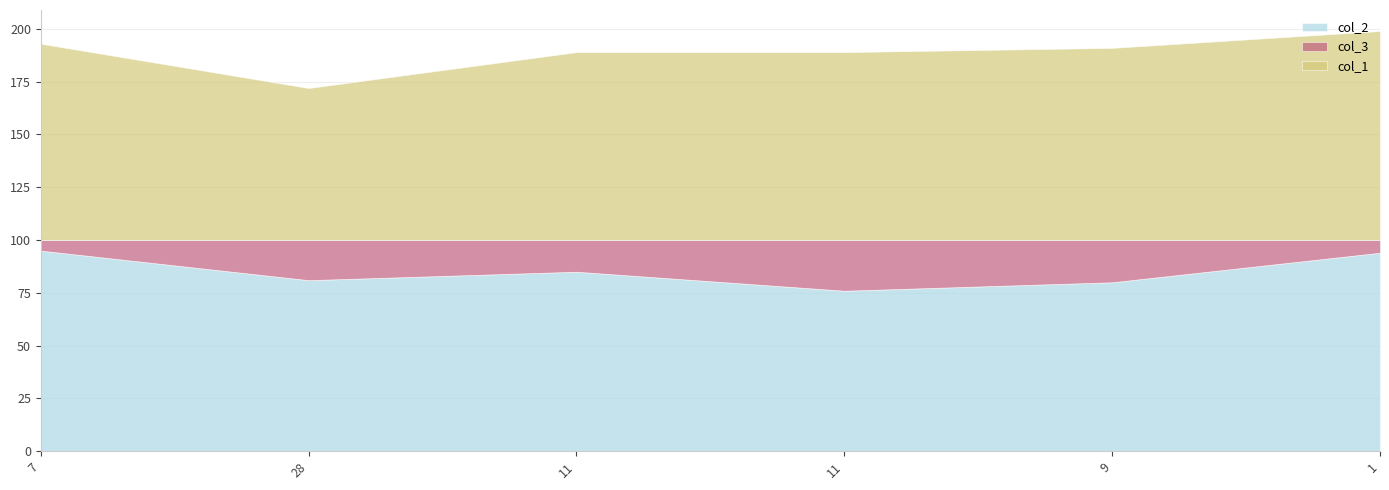

Rank the categories by col_3 value from highest to lowest.

11, 9, 28, 11, 1, 7